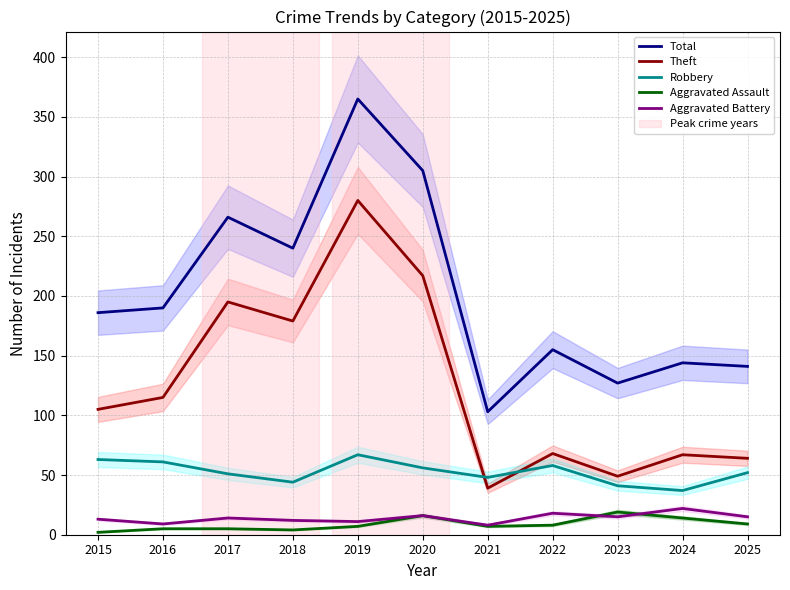

What is the value of the Aggravated Battery point at the 8th from the left?

18